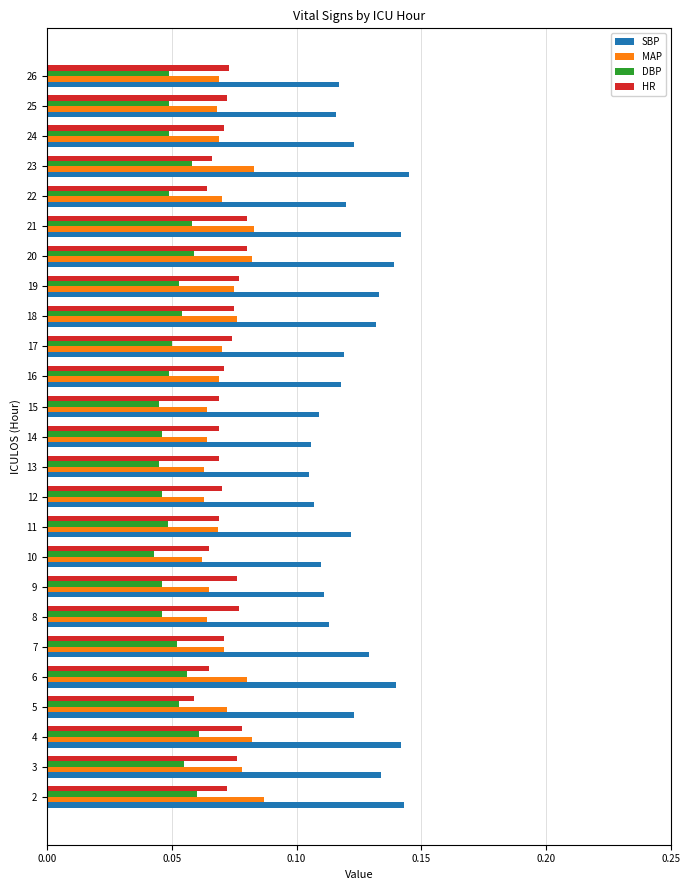

Which series has the largest range (max minus min)?

SBP